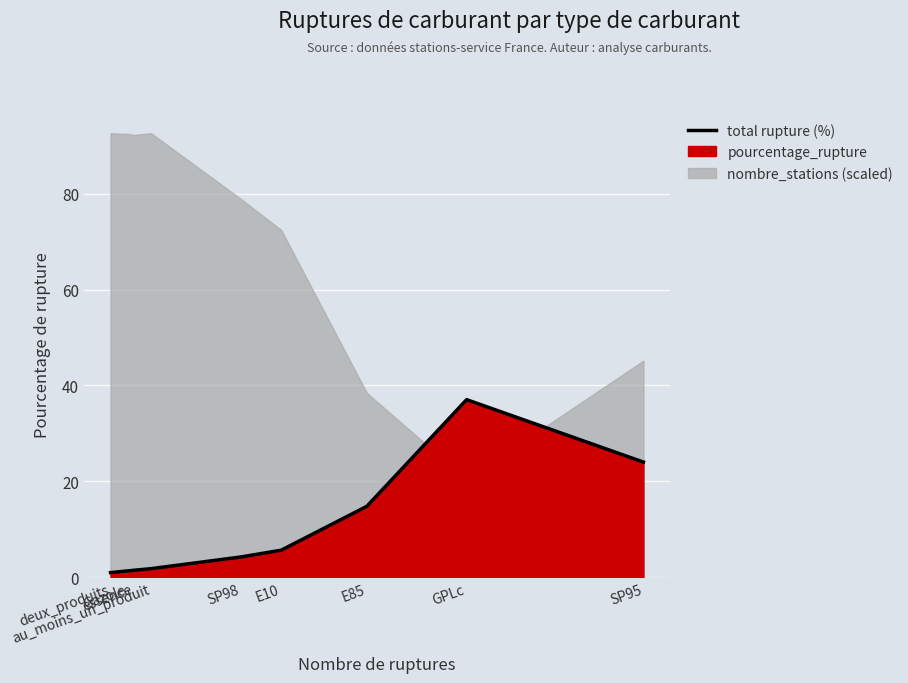

At which label is the value closest to 19?

E85